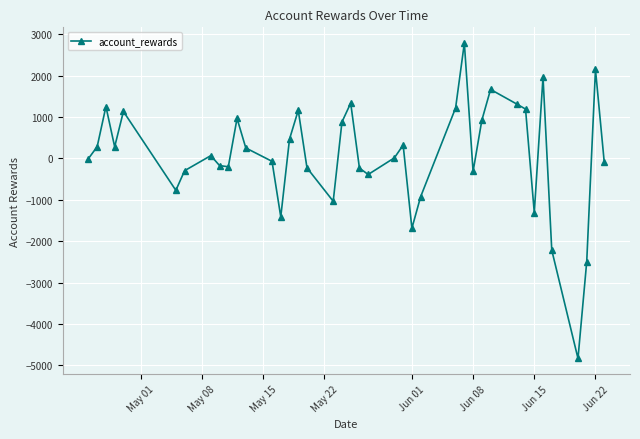

What is the greatest value displayed?

2784.9